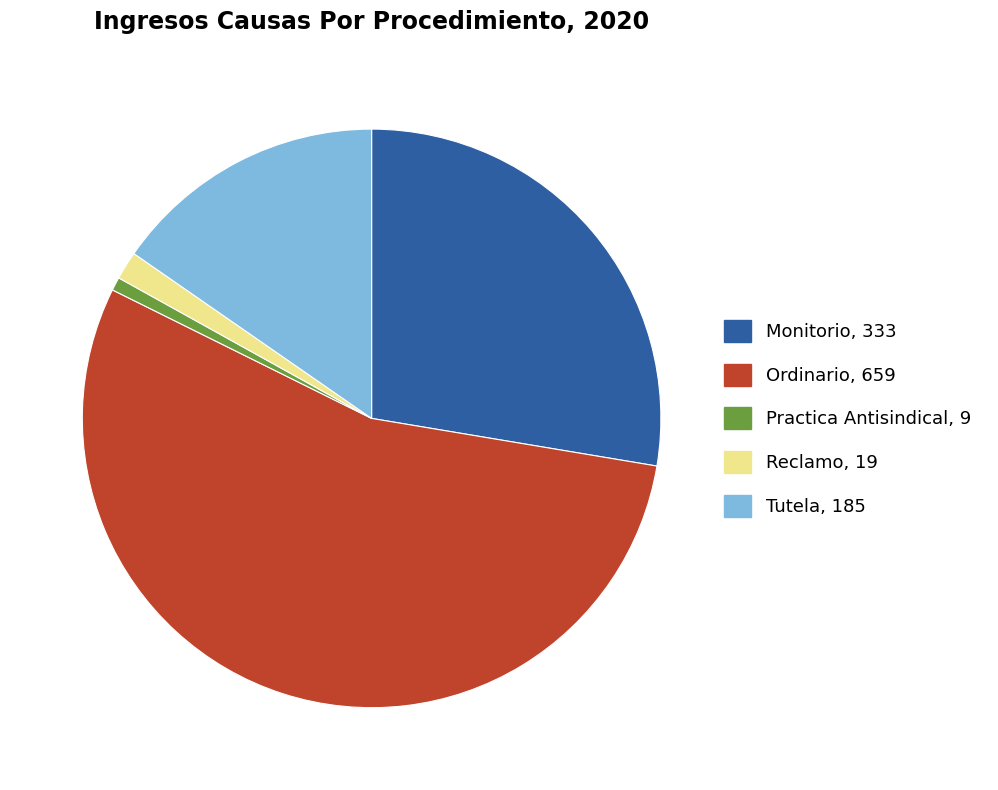

Which has a higher value, Practica Antisindical or Monitorio?

Monitorio